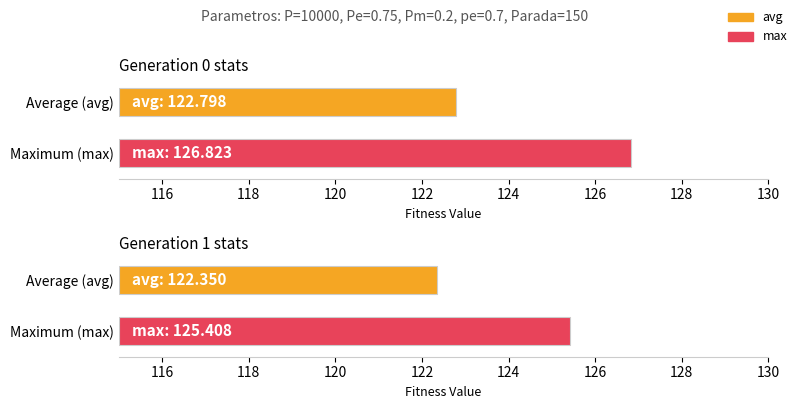

Which label corresponds to the largest value in the chart?

gen 0